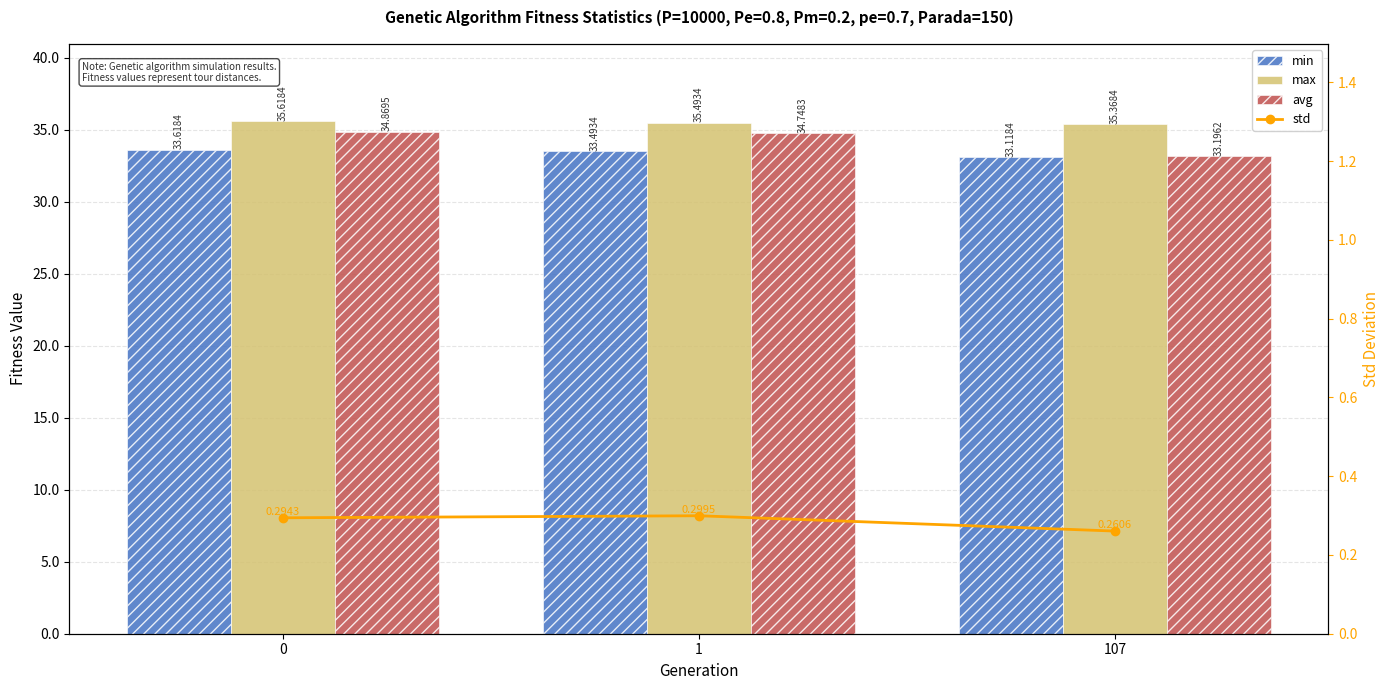

What is the sum of the min values at 0 and 1?

67.1